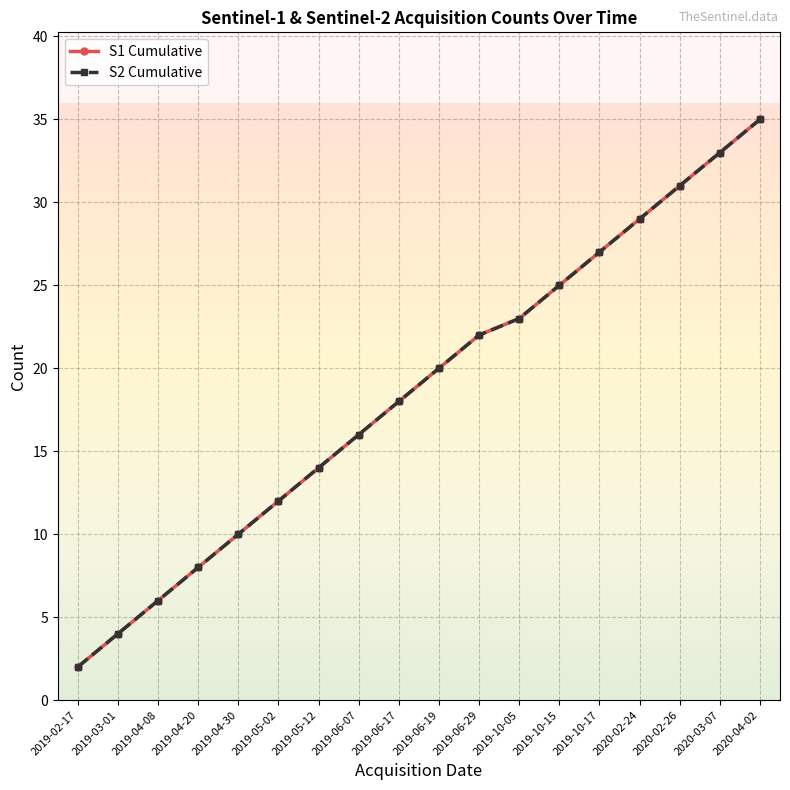

Is this an area chart (filled region under the line)?

No